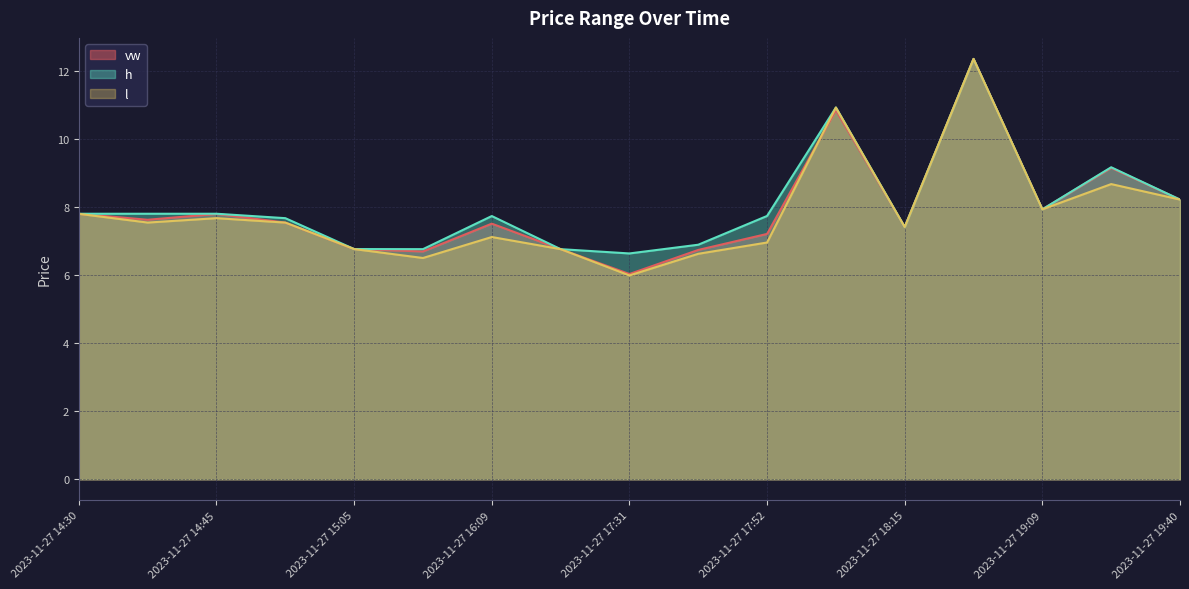

At 2023-11-27 19:13, list the series in order from smallest to largest.

l, vw, h